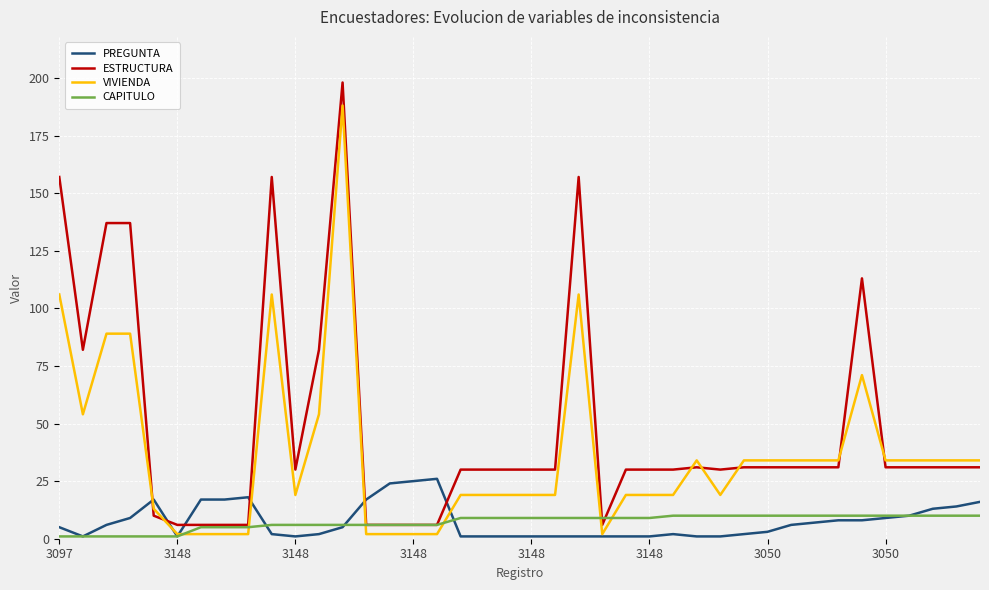

Which series ends up on top after the final intersection of PREGUNTA and ESTRUCTURA?

ESTRUCTURA